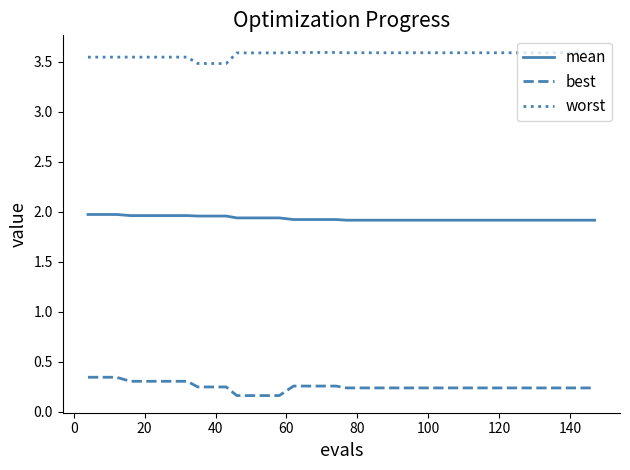

Rank the series by their average value, from lowest to highest.

best, mean, worst